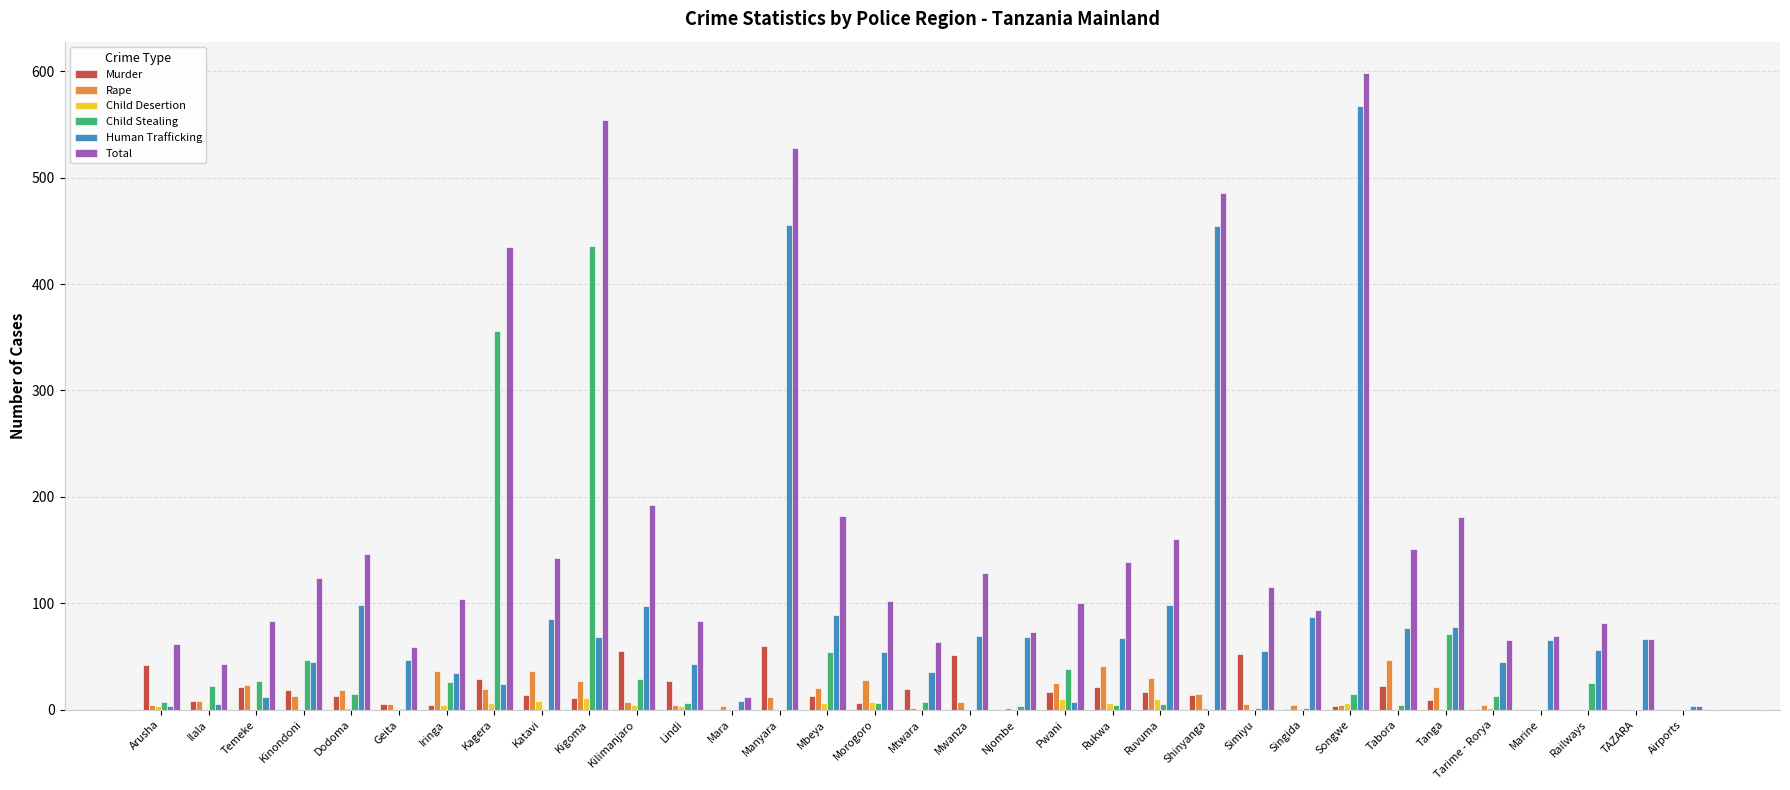

Are the bars grouped side by side (vs. stacked)?

Yes